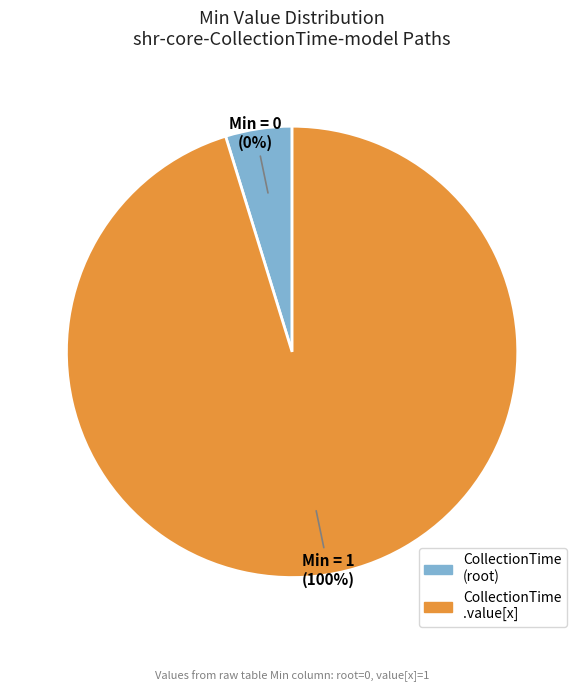

Which category accounts for the majority?

shr-core-CollectionTime-model.value[x]